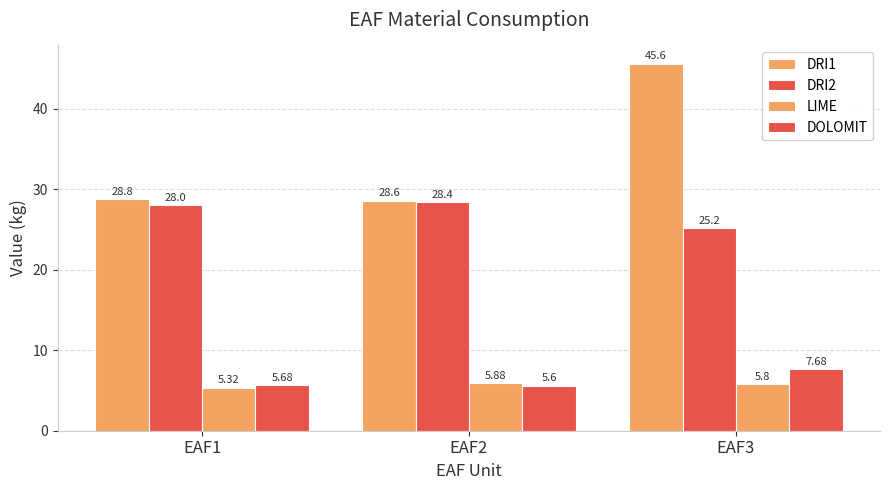

How many bars are there in total?

12